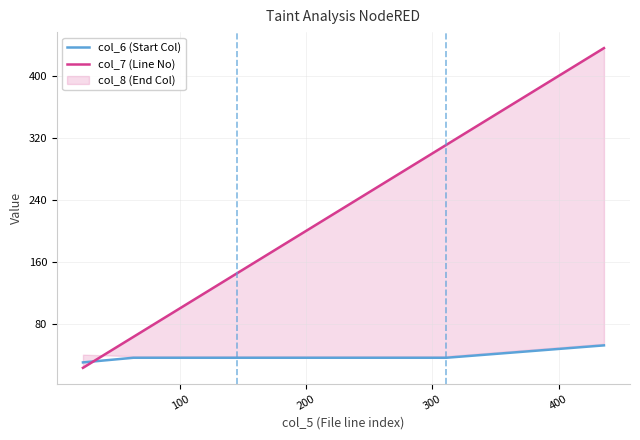

What is the minimum value for col_6 (Start Col)?

30